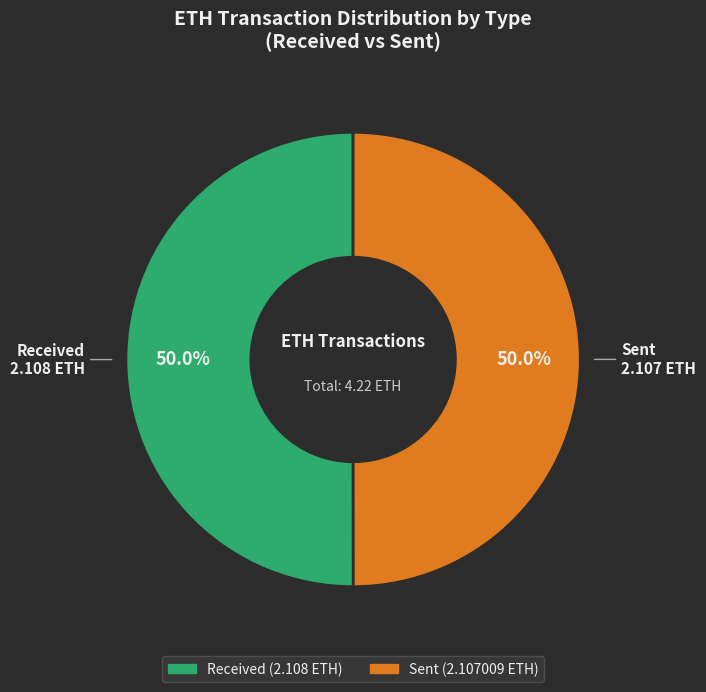

Does any single category account for the majority?

Yes